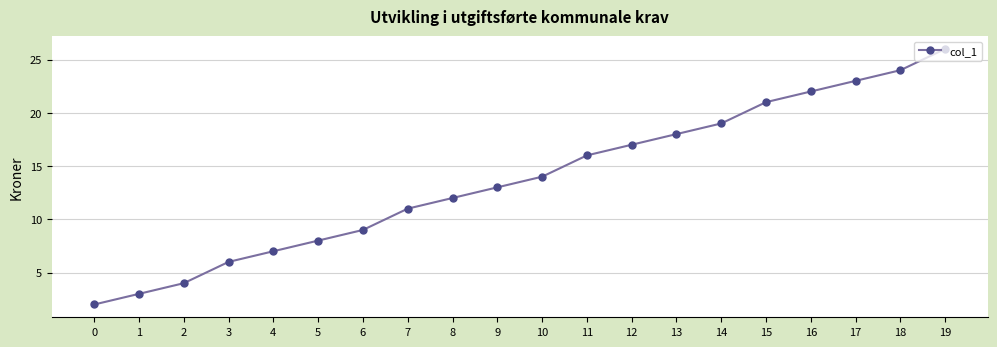

Reading left to right, extract all data points from this chart.

0=2	1=3	2=4	3=6	4=7	5=8	6=9	7=11	8=12	9=13	10=14	11=16	12=17	13=18	14=19	15=21	16=22	17=23	18=24	19=26